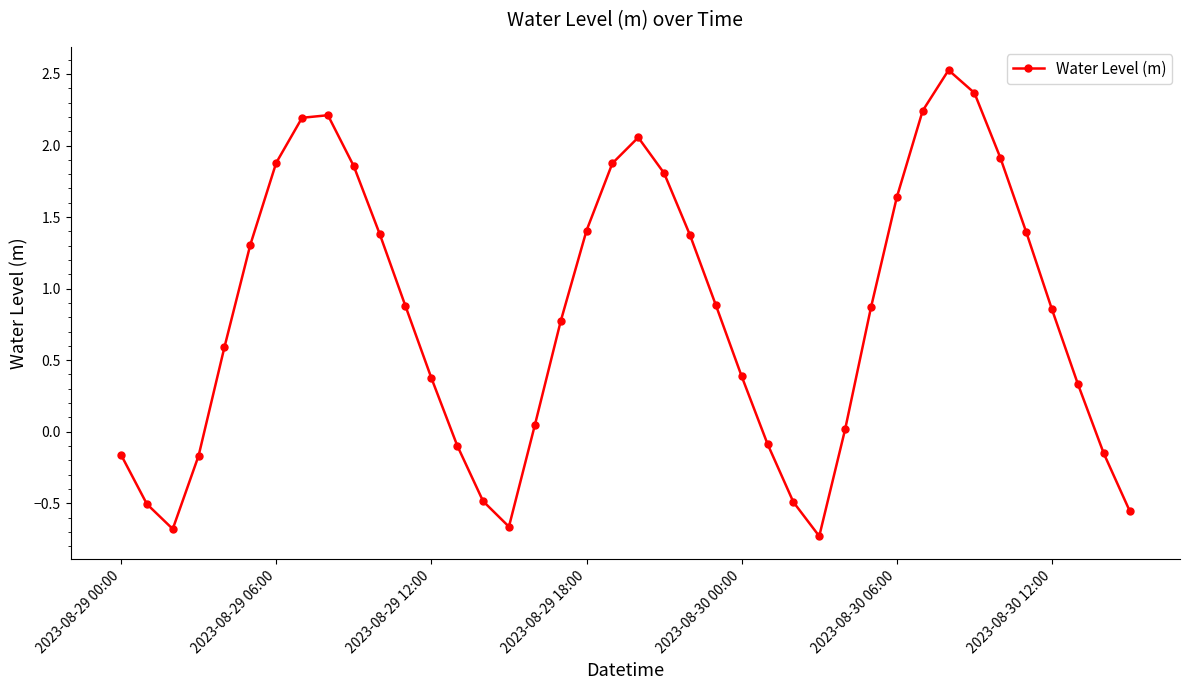

True or false: the data has more than 2 interior local peaks.

True